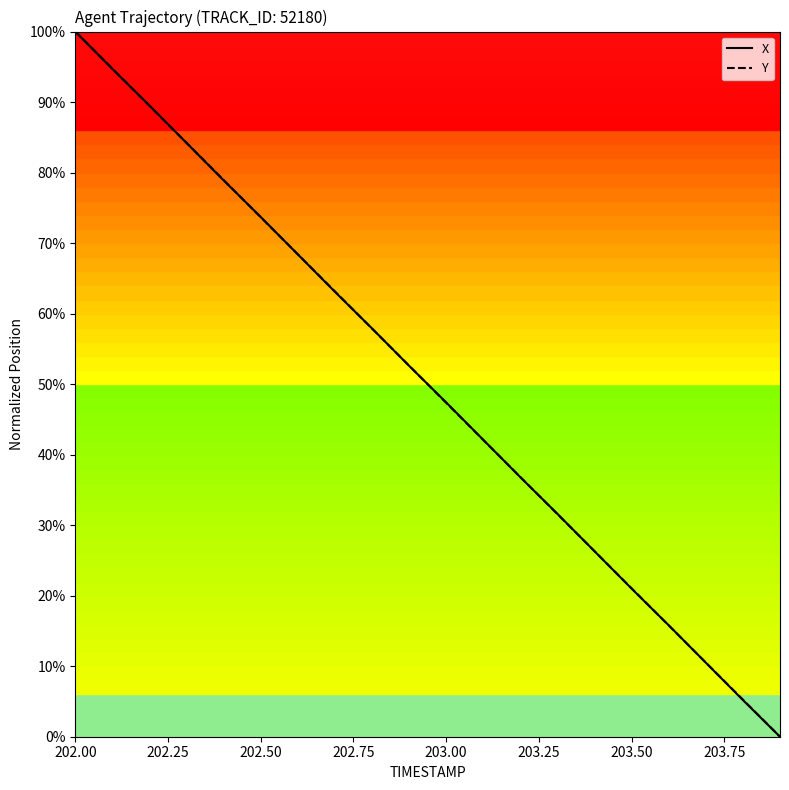

What is the highest value of the X series?

100.0